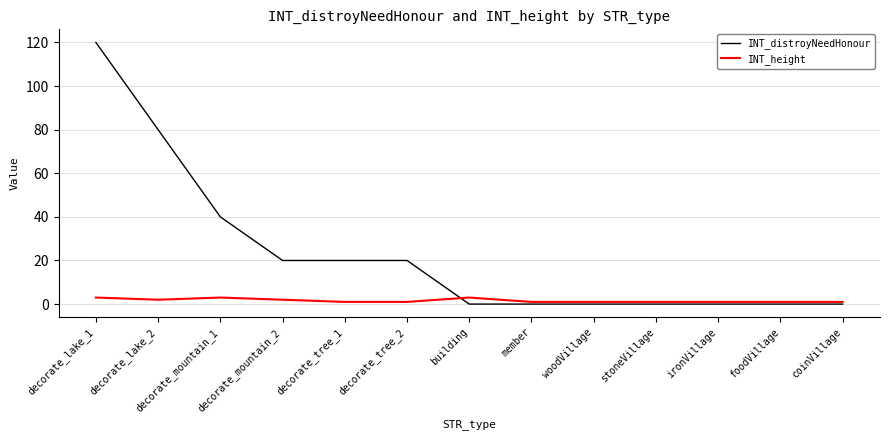

Which category has the highest value across all series?

decorate_lake_1